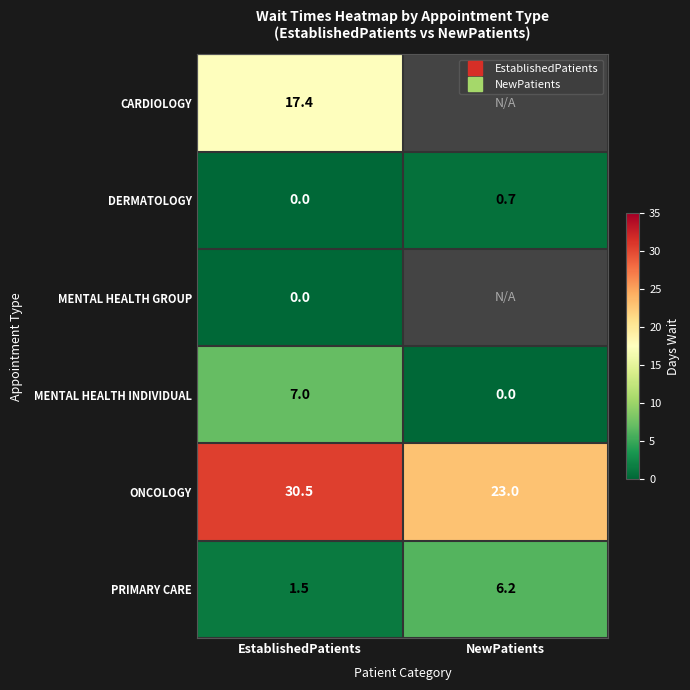

What is the difference between the MENTAL HEALTH INDIVIDUAL values at EstablishedPatients and NewPatients?

7.0